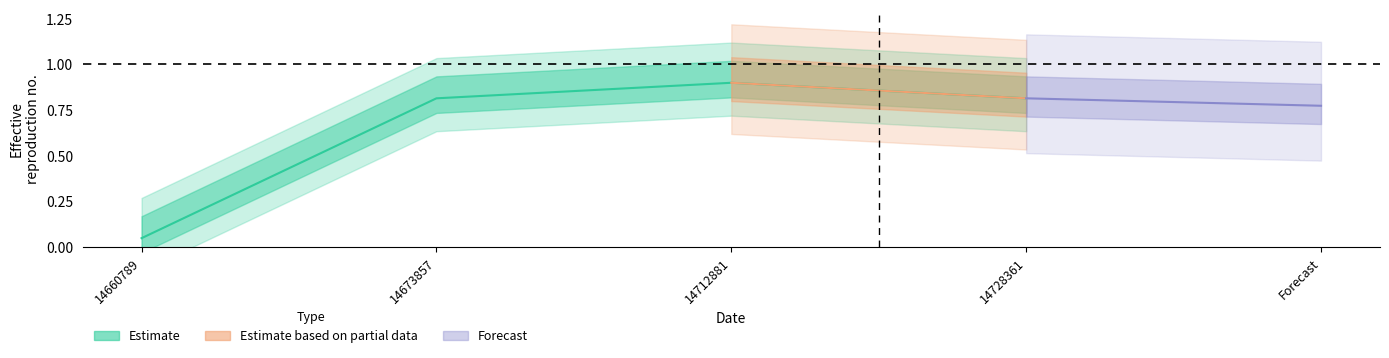

True or false: the data shows 1.2 at 14728361.

False